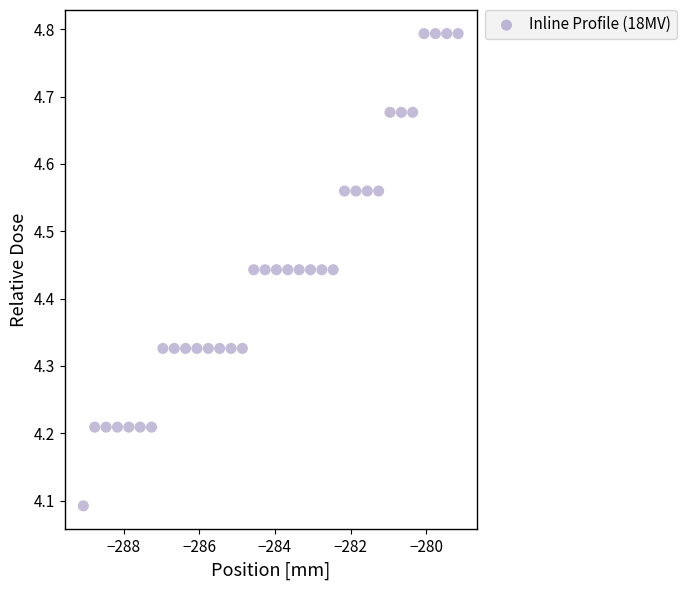

What is the range of X values (max minus min)?

9.9